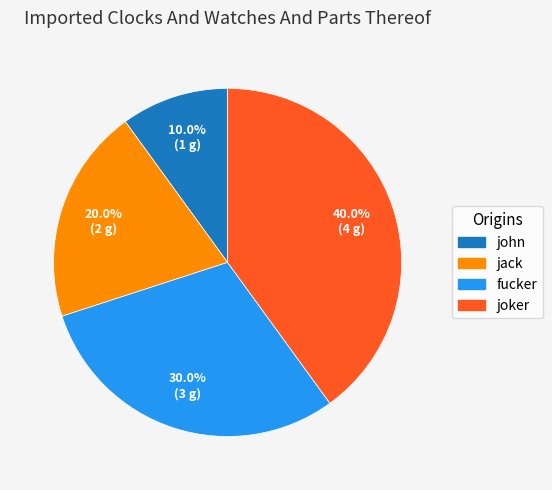

Combined, do joker and fucker account for over 50%?

Yes